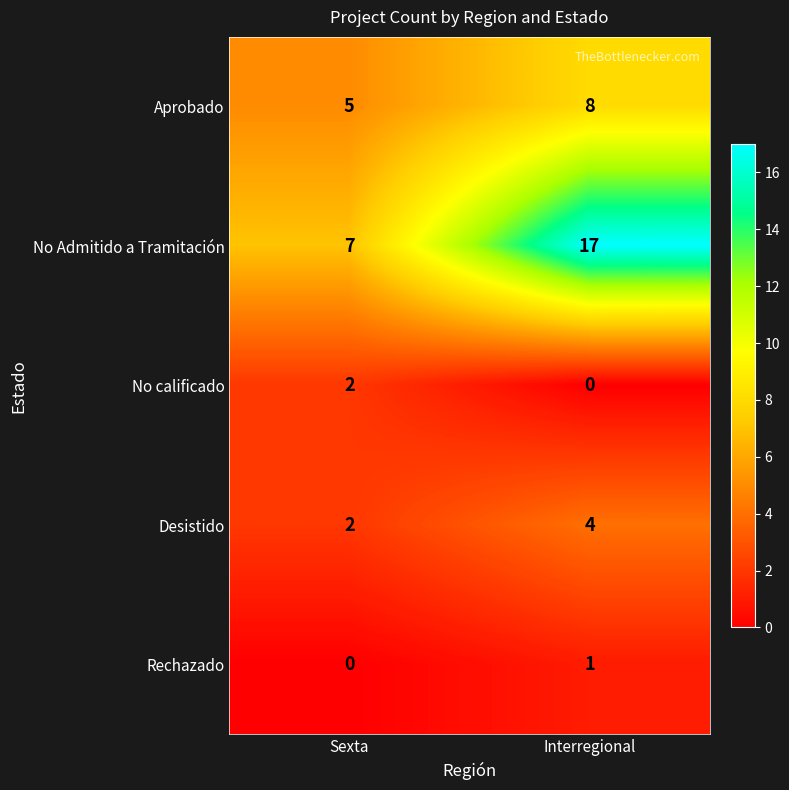

Which series has the widest spread of values?

No Admitido a Tramitación